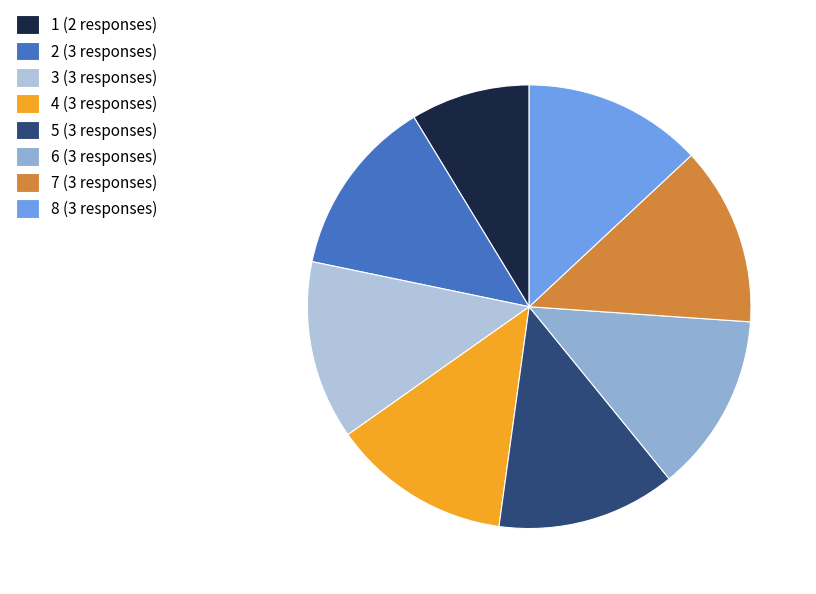

What is the ratio of the value at 8 (3 responses) to the value at 5 (3 responses)?

1.0